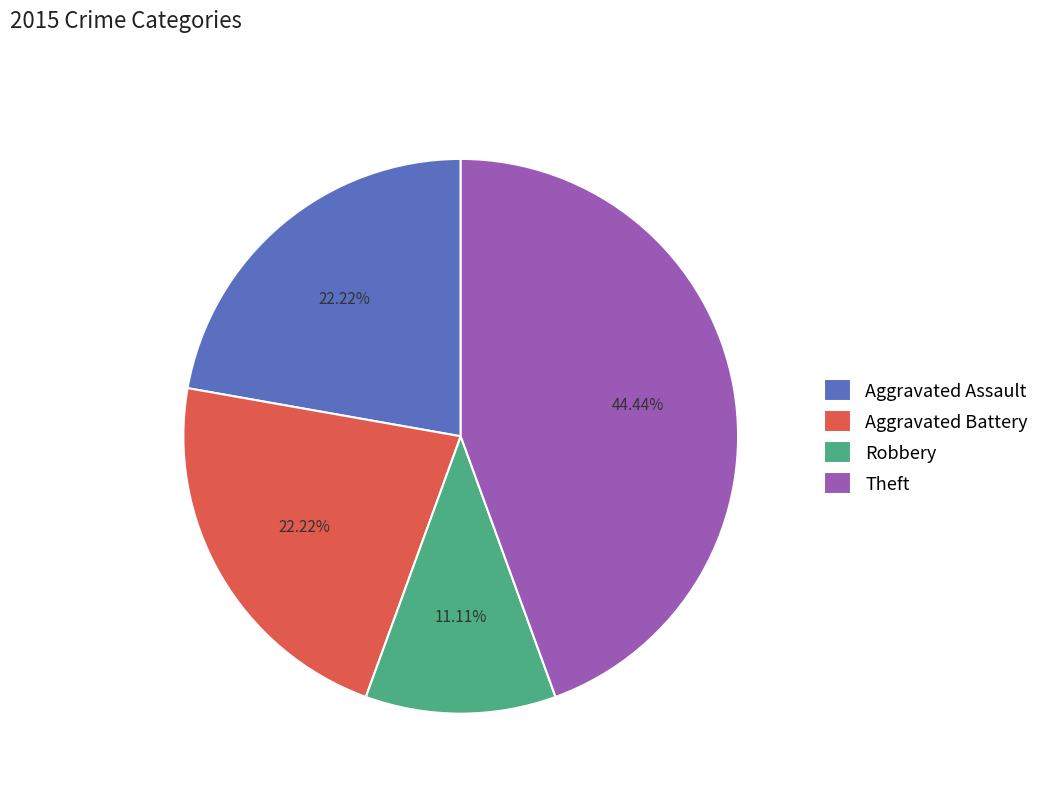

To the nearest percent, what is the combined percentage of Aggravated Battery and Theft?

67%